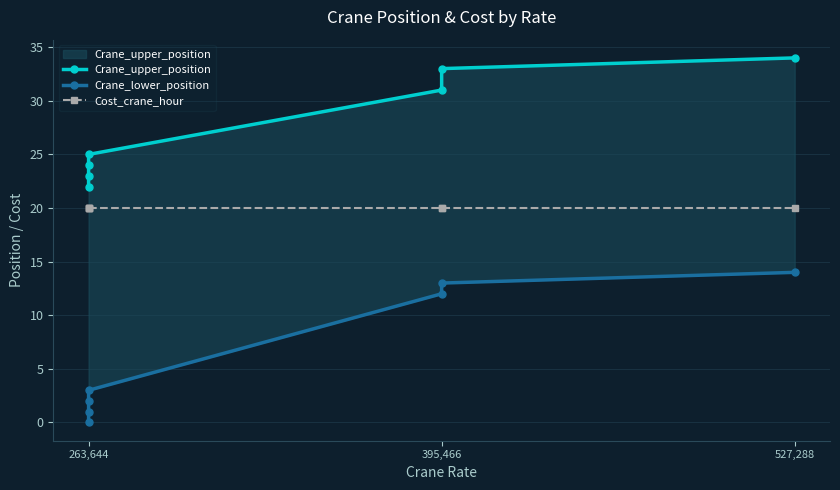

The value of Cost_crane_hour at 395,466 is 28. True or false?

False